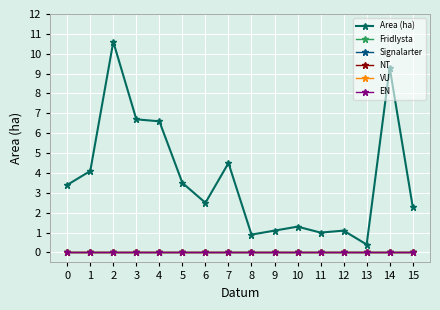

Rank the series by their maximum value, from highest to lowest.

Area (ha), Fridlysta, Signalarter, NT, VU, EN